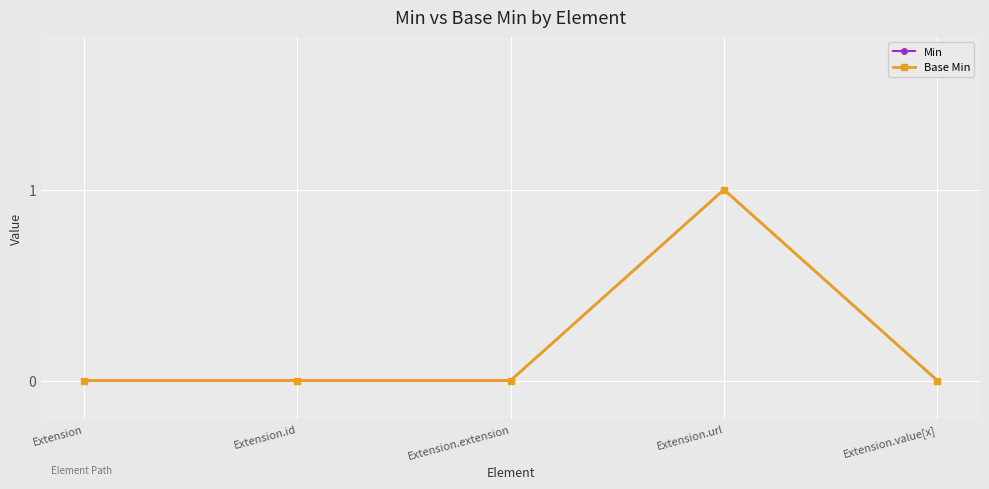

At how many categories does at least one series exceed 0?

1